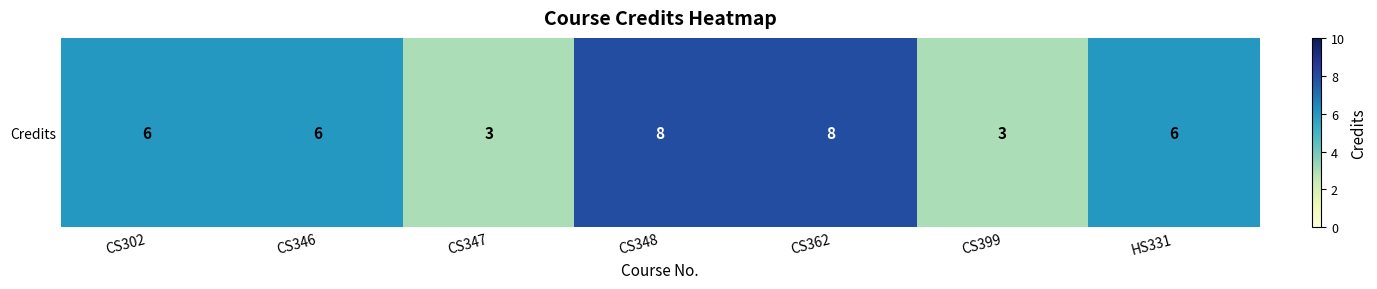

True or false: the data shows 6 at HS331.

True